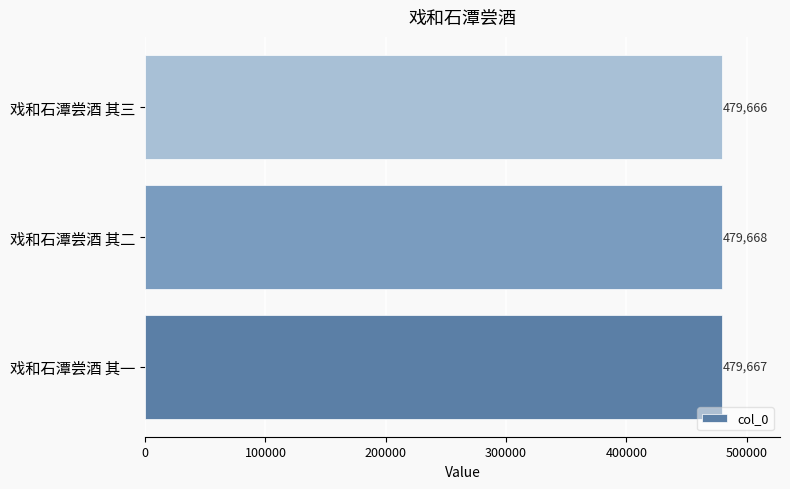

List the labels in order of value, smallest first.

戏和石潭尝酒 其三, 戏和石潭尝酒 其一, 戏和石潭尝酒 其二